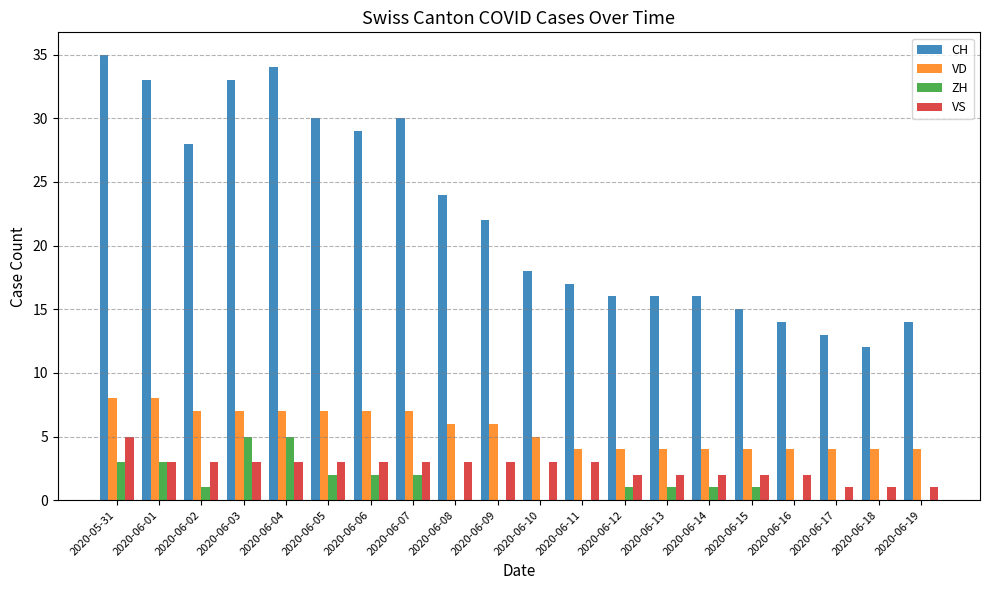

What is the sum of the VD values at 2020-06-10 and 2020-06-11?

9